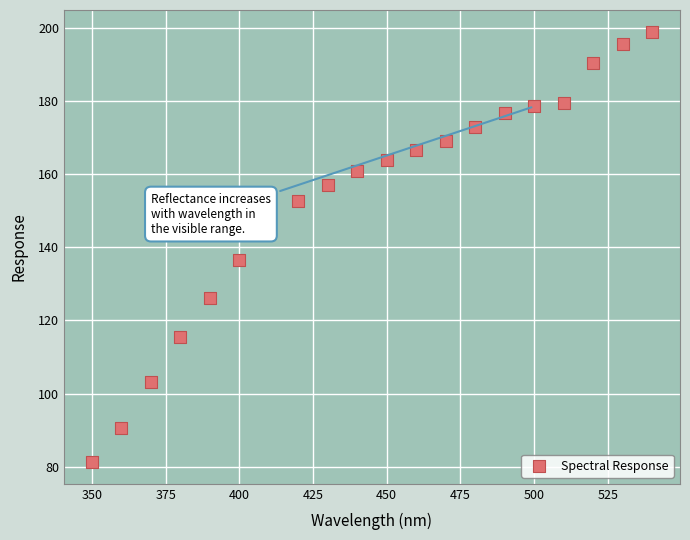

What is the range of X values (max minus min)?

190.0